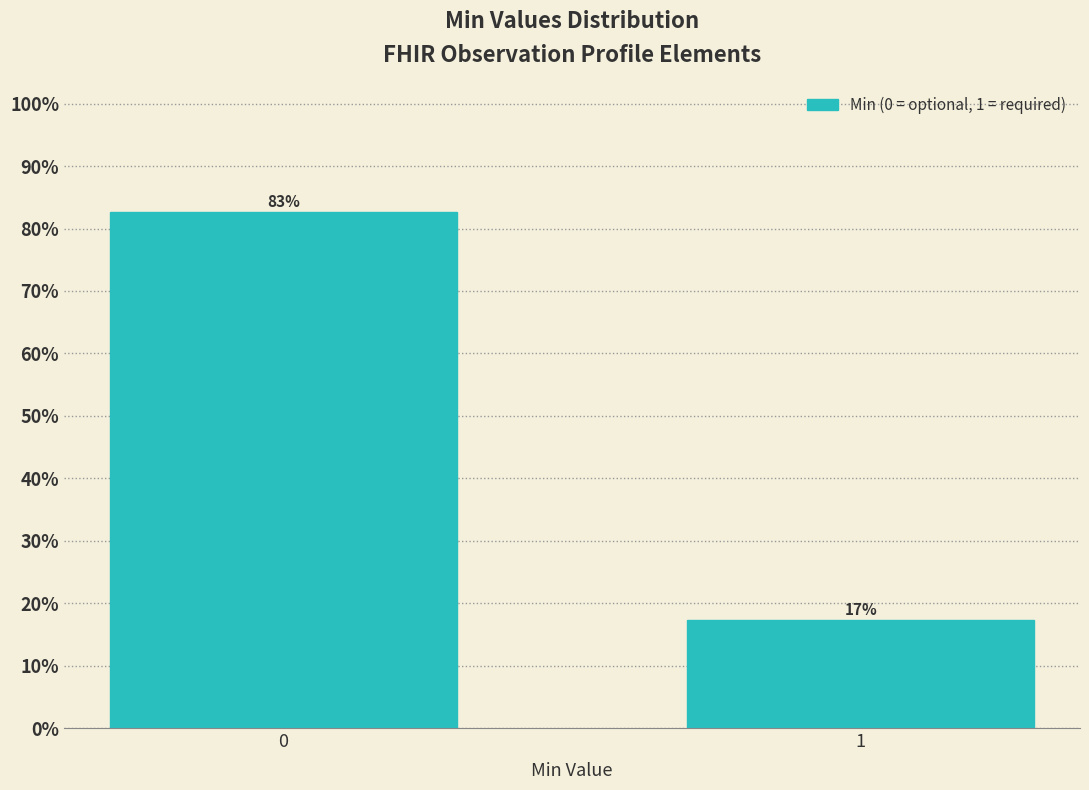

True or false: the data shows 17.3 at 1.

True